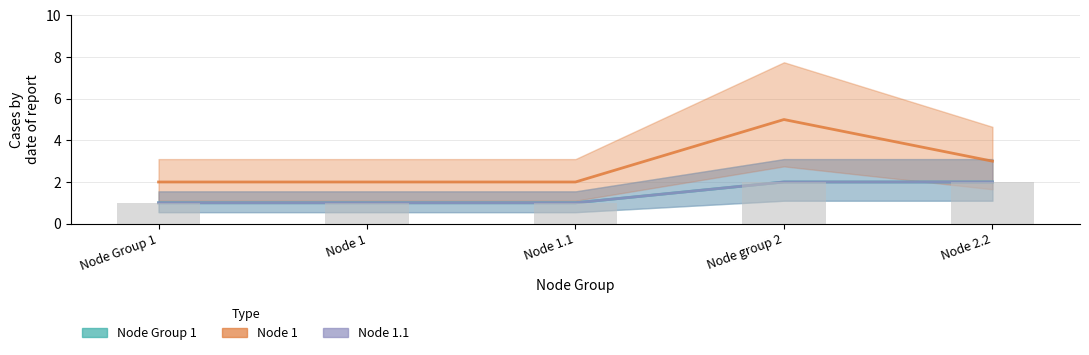

The value of Node 1 at Node 1.1 is 2. True or false?

True